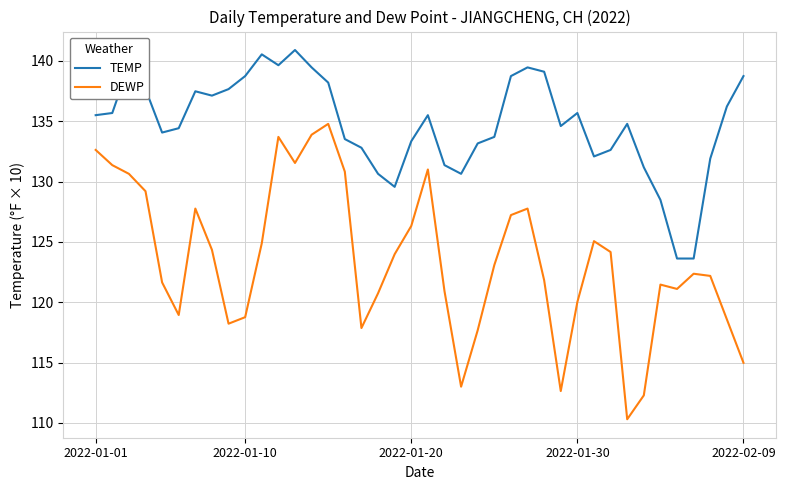

Reading left to right, what are all the values shown in this chart?

TEMP: 135.5	135.7	139.6	137.7	134.1	134.4	137.5	137.1	137.7	138.7	140.5	139.6	140.9	139.5	138.2	133.5	132.8	130.6	129.6	133.3	135.5	131.4	130.6	133.2	133.7	138.7	139.5	139.1	134.6	135.7	132.1	132.6	134.8	131.2	128.5	123.6	123.6	131.9	136.2	138.7
DEWP: 132.6	131.4	130.6	129.2	121.6	118.9	127.8	124.3	118.2	118.8	124.9	133.7	131.5	133.9	134.8	130.8	117.9	120.7	124.0	126.3	131.0	120.9	113.0	117.7	123.1	127.2	127.8	121.8	112.6	120.0	125.1	124.2	110.3	112.3	121.5	121.1	122.4	122.2	118.6	115.0